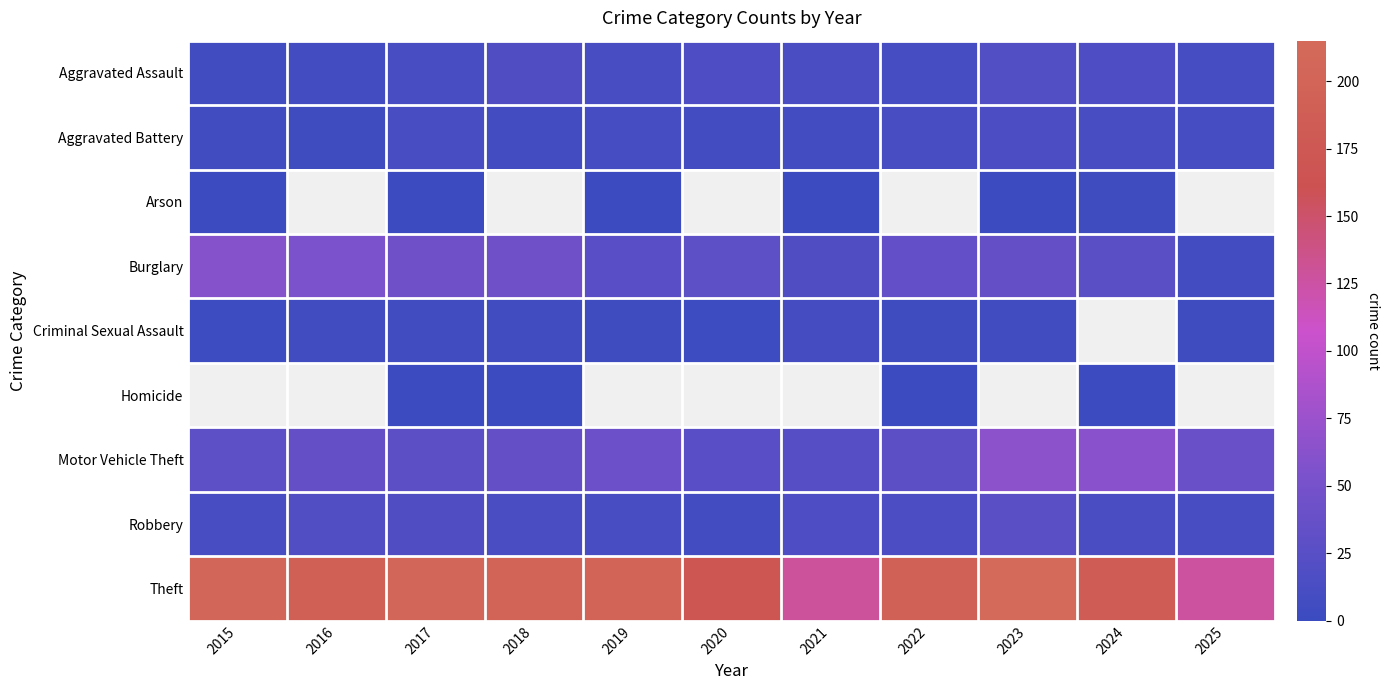

List the labels in order of Homicide value, smallest first.

2015, 2016, 2017, 2018, 2019, 2020, 2021, 2022, 2023, 2024, 2025